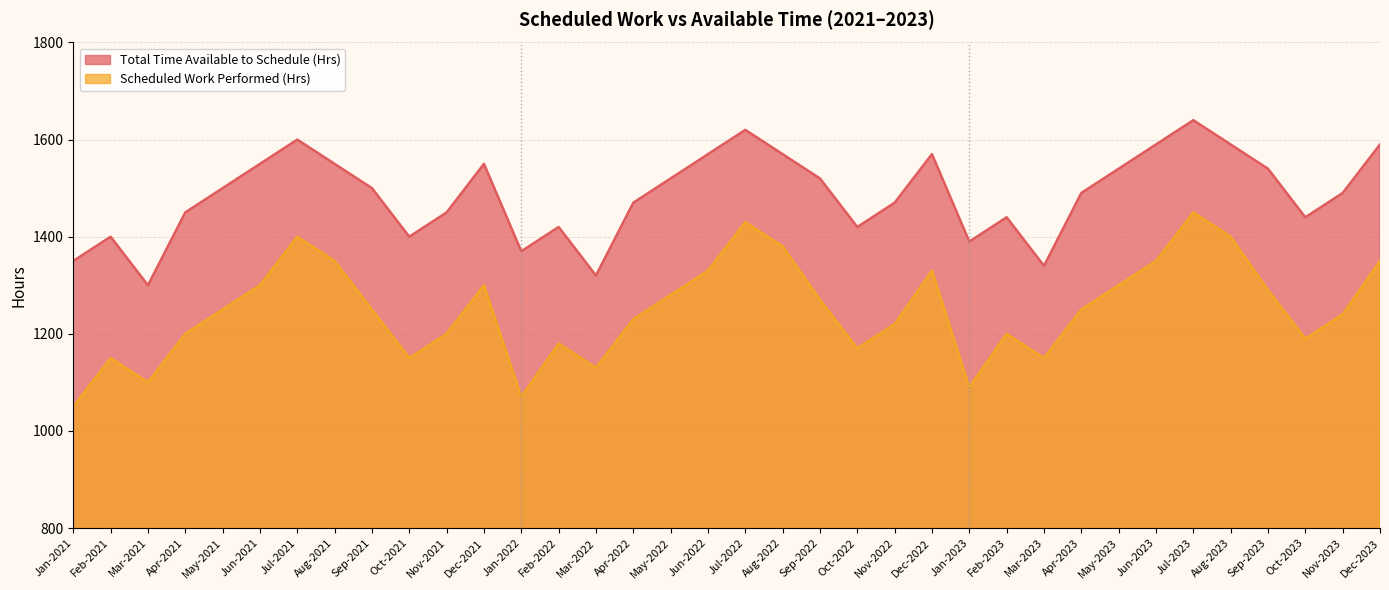

The Total Time Available to Schedule (Hrs) series shows 2555 at Dec-2021. True or false?

False